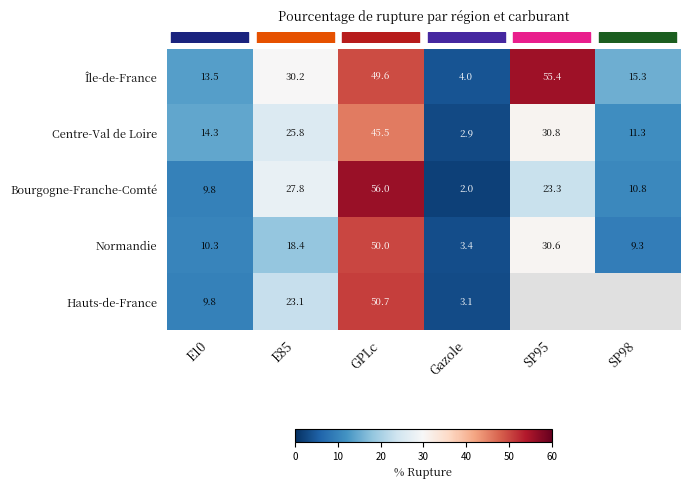

Which series has the largest total across all categories?

row_0